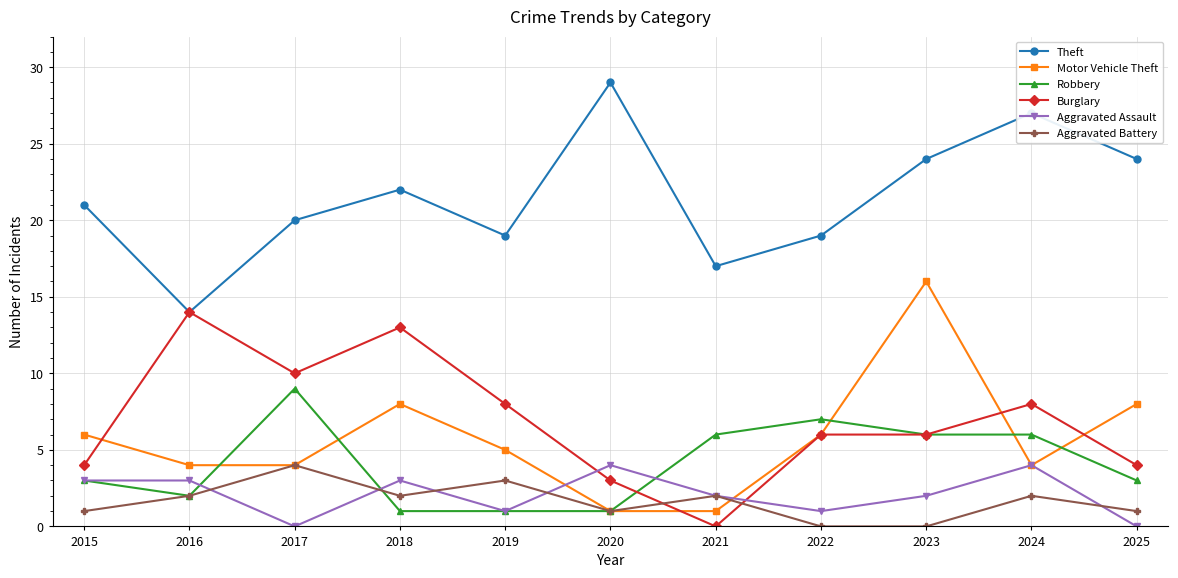

True or false: Aggravated Assault and Theft intersect in this chart.

False